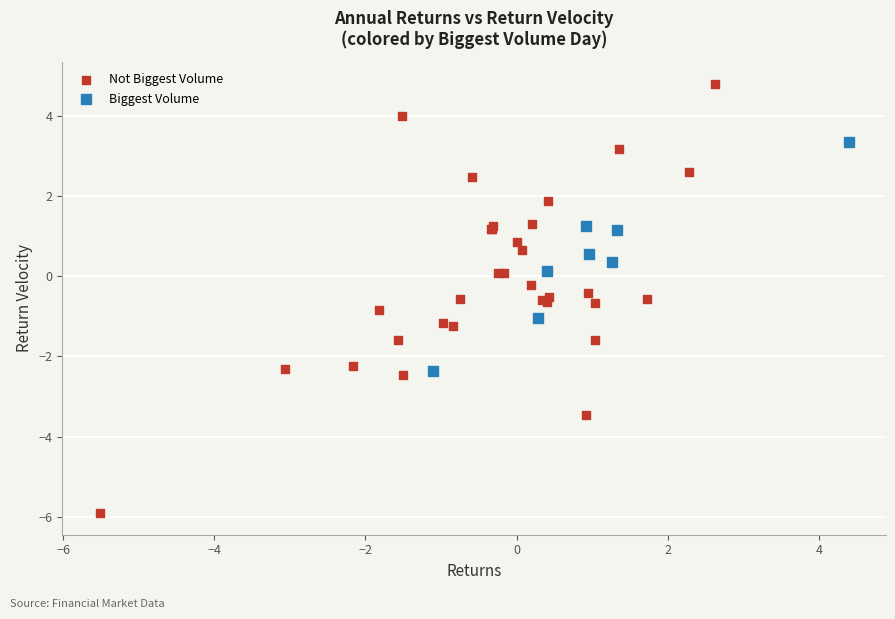

Which series contains the lowest Y value?

Not Biggest Volume